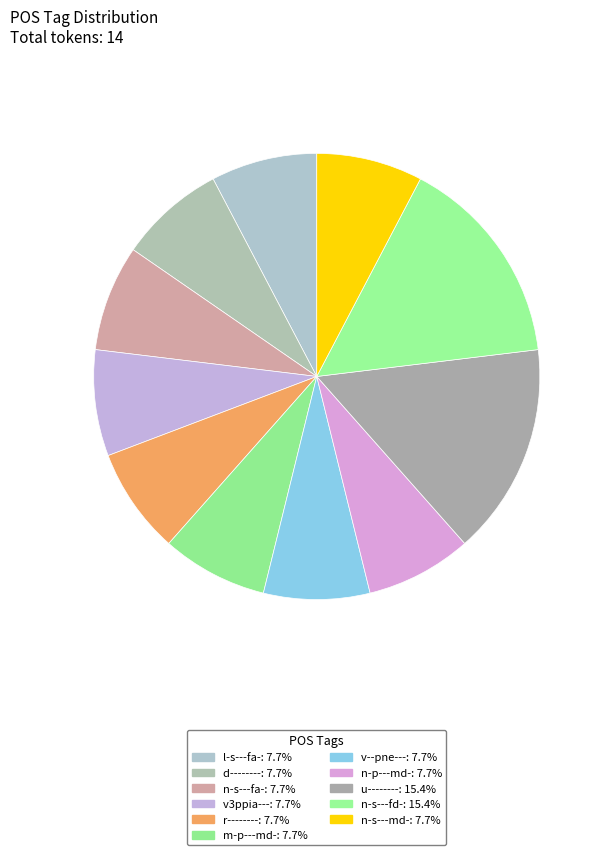

Approximately how many times larger is the value at v--pne--- compared to u--------?

0.5